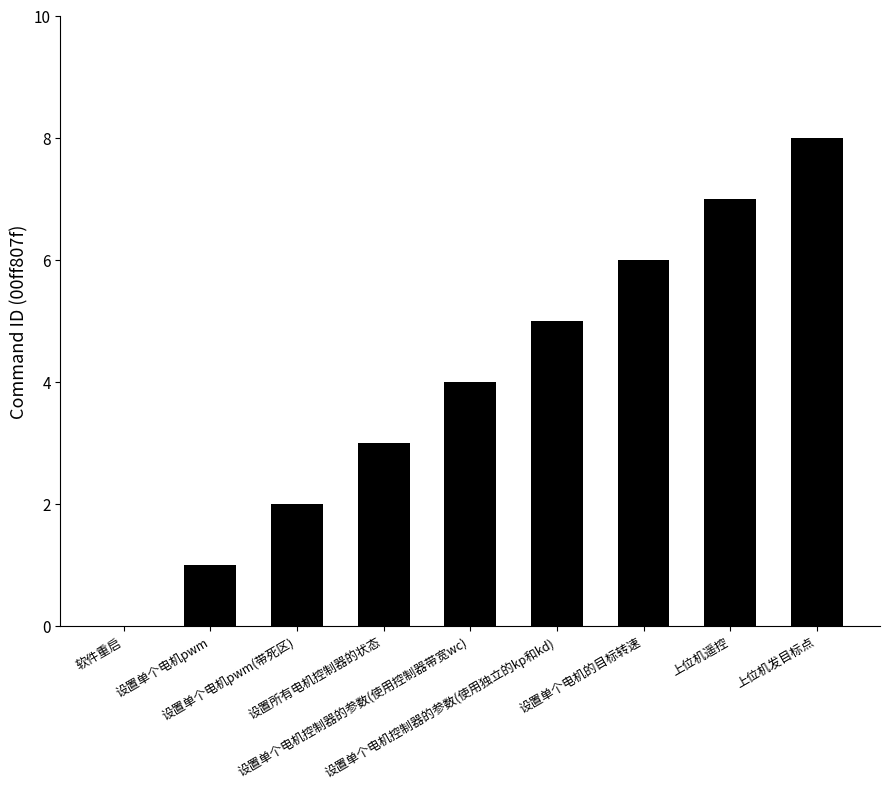

What is the sum of all values?

36